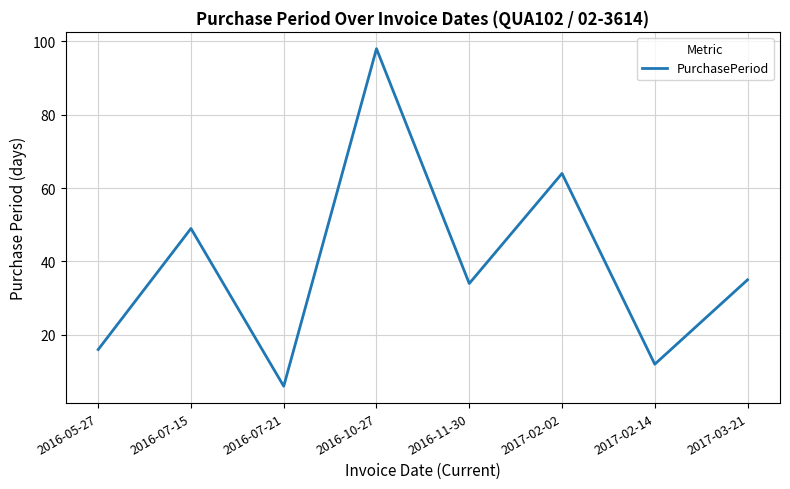

Which has a higher value, 2017-03-21 or 2016-11-30?

2017-03-21